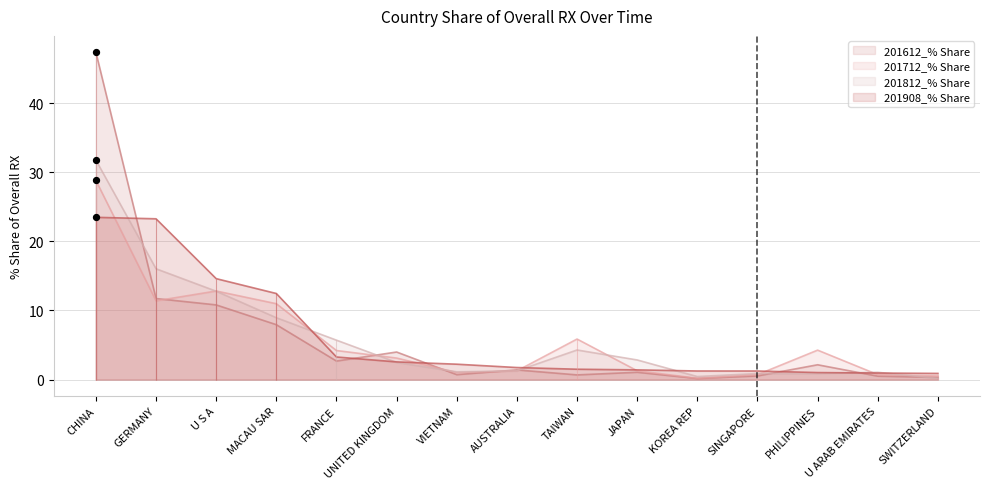

Is the value of 201908_% Share at VIETNAM greater than the value of 201712_% Share at TAIWAN?

No